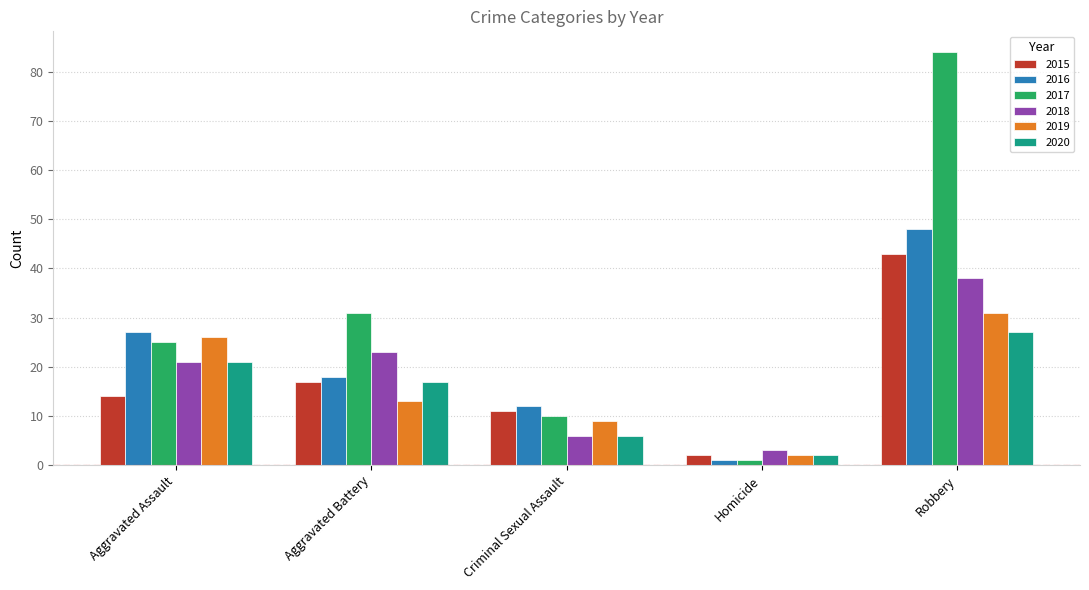

List the labels in order of 2018 value, smallest first.

Homicide, Criminal Sexual Assault, Aggravated Assault, Aggravated Battery, Robbery